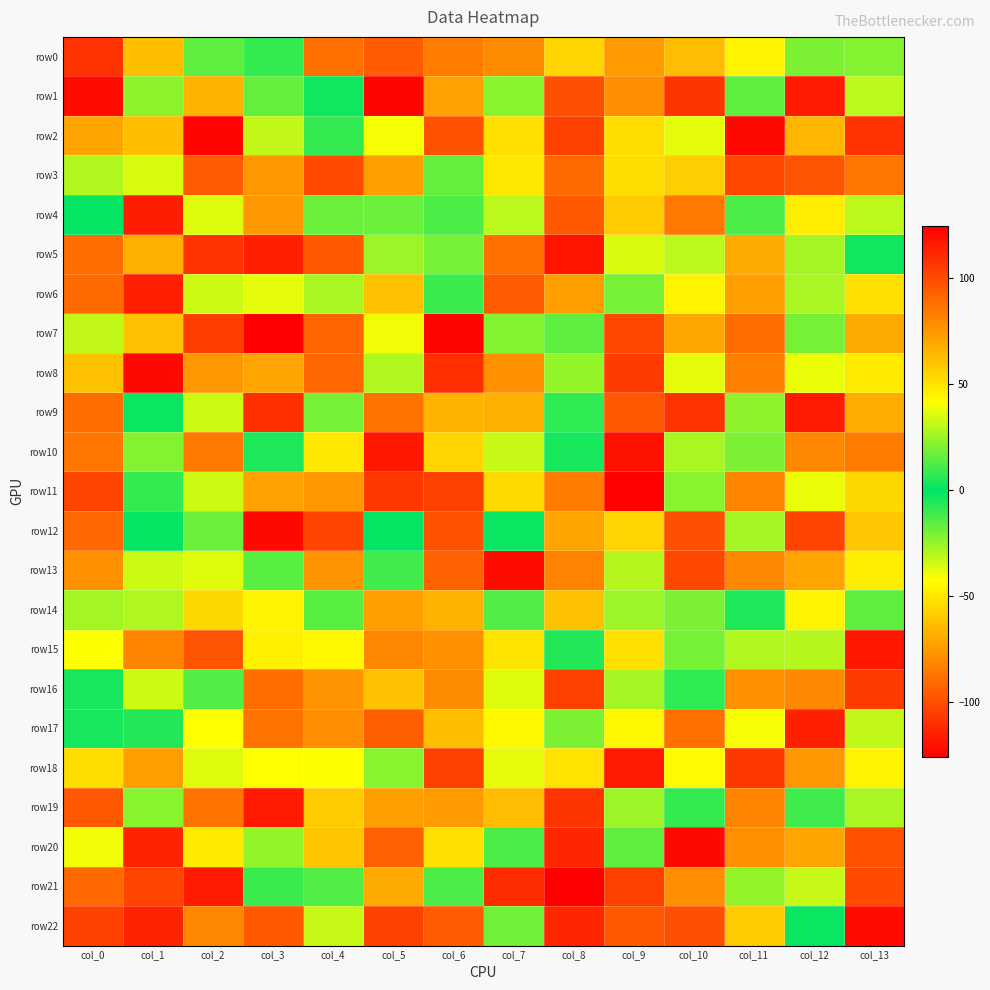

Reading left to right, list all the values displayed in this chart.

row0: col_0=-109	col_1=-63	col_2=15	col_3=-9	col_4=88	col_5=-96	col_6=-85	col_7=79	col_8=55	col_9=-75	col_10=63	col_11=45	col_12=20	col_13=21
row1: col_0=-122	col_1=-24	col_2=66	col_3=16	col_4=2	col_5=123	col_6=-73	col_7=22	col_8=99	col_9=78	col_10=-108	col_11=-16	col_12=116	col_13=30
row2: col_0=71	col_1=-63	col_2=-124	col_3=31	col_4=8	col_5=-41	col_6=98	col_7=51	col_8=103	col_9=-53	col_10=-38	col_11=-123	col_12=65	col_13=-109
row3: col_0=28	col_1=35	col_2=95	col_3=-76	col_4=-101	col_5=73	col_6=-17	col_7=-50	col_8=-91	col_9=-53	col_10=57	col_11=-102	col_12=-98	col_13=-87
row4: col_0=-1	col_1=-116	col_2=36	col_3=75	col_4=-18	col_5=17	col_6=-13	col_7=-31	col_8=96	col_9=58	col_10=-86	col_11=12	col_12=47	col_13=-31
row5: col_0=89	col_1=67	col_2=-109	col_3=-115	col_4=96	col_5=25	col_6=-20	col_7=-89	col_8=118	col_9=35	col_10=30	col_11=69	col_12=-27	col_13=-3
row6: col_0=-91	col_1=114	col_2=33	col_3=37	col_4=-28	col_5=-62	col_6=9	col_7=95	col_8=73	col_9=-20	col_10=45	col_11=-74	col_12=27	col_13=-52
row7: col_0=31	col_1=61	col_2=104	col_3=-126	col_4=-93	col_5=-40	col_6=123	col_7=21	col_8=15	col_9=101	col_10=70	col_11=-90	col_12=-20	col_13=69
row8: col_0=-62	col_1=-123	col_2=-76	col_3=71	col_4=91	col_5=-29	col_6=-110	col_7=77	col_8=-25	col_9=-106	col_10=-38	col_11=-84	col_12=-39	col_13=-49
row9: col_0=-90	col_1=-2	col_2=33	col_3=109	col_4=19	col_5=-88	col_6=-67	col_7=67	col_8=-8	col_9=-97	col_10=108	col_11=23	col_12=116	col_13=-69
row10: col_0=-87	col_1=-22	col_2=-86	col_3=4	col_4=49	col_5=117	col_6=-56	col_7=-33	col_8=-4	col_9=119	col_10=-28	col_11=-21	col_12=80	col_13=84
row11: col_0=-103	col_1=-9	col_2=33	col_3=-73	col_4=-76	col_5=-107	col_6=-104	col_7=53	col_8=84	col_9=-125	col_10=-23	col_11=-82	col_12=-39	col_13=54
row12: col_0=91	col_1=0	col_2=-18	col_3=122	col_4=102	col_5=-1	col_6=-99	col_7=-2	col_8=-72	col_9=-56	col_10=99	col_11=-27	col_12=102	col_13=59
row13: col_0=-78	col_1=33	col_2=36	col_3=14	col_4=-77	col_5=10	col_6=93	col_7=-122	col_8=82	col_9=-30	col_10=101	col_11=-81	col_12=71	col_13=-48
row14: col_0=-27	col_1=28	col_2=54	col_3=45	col_4=-15	col_5=-74	col_6=-67	col_7=13	col_8=61	col_9=25	col_10=20	col_11=-5	col_12=45	col_13=15
row15: col_0=-42	col_1=81	col_2=-98	col_3=46	col_4=44	col_5=-81	col_6=-78	col_7=-51	col_8=-6	col_9=-52	col_10=19	col_11=28	col_12=29	col_13=-118
row16: col_0=3	col_1=33	col_2=13	col_3=89	col_4=-77	col_5=-62	col_6=79	col_7=-37	col_8=-104	col_9=26	col_10=-8	col_11=-78	col_12=-81	col_13=105
row17: col_0=-4	col_1=5	col_2=-43	col_3=87	col_4=-79	col_5=94	col_6=62	col_7=44	col_8=-21	col_9=44	col_10=-89	col_11=-41	col_12=-115	col_13=31
row18: col_0=52	col_1=-74	col_2=-37	col_3=-43	col_4=41	col_5=22	col_6=-104	col_7=37	col_8=-51	col_9=116	col_10=43	col_11=-107	col_12=75	col_13=45
row19: col_0=-97	col_1=22	col_2=-88	col_3=-117	col_4=-59	col_5=-74	col_6=74	col_7=-64	col_8=107	col_9=25	col_10=8	col_11=81	col_12=10	col_13=27
row20: col_0=39	col_1=-114	col_2=48	col_3=-25	col_4=-61	col_5=-94	col_6=-52	col_7=12	col_8=-113	col_9=15	col_10=122	col_11=-78	col_12=71	col_13=98
row21: col_0=-92	col_1=102	col_2=-117	col_3=9	col_4=13	col_5=-70	col_6=-13	col_7=-111	col_8=125	col_9=103	col_10=-79	col_11=-25	col_12=-33	col_13=100
row22: col_0=103	col_1=-114	col_2=-81	col_3=96	col_4=-33	col_5=103	col_6=-96	col_7=18	col_8=-113	col_9=-97	col_10=99	col_11=-59	col_12=-2	col_13=121